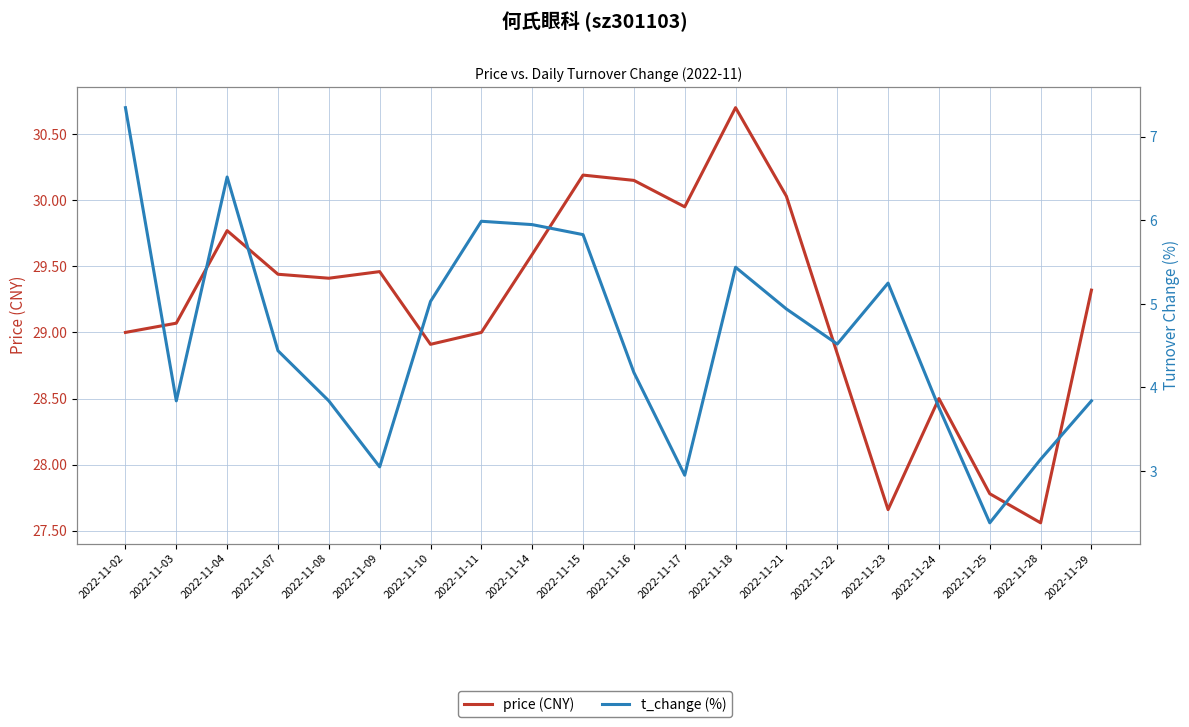

Between 2022-11-25 and 2022-11-09, which is larger?

2022-11-09